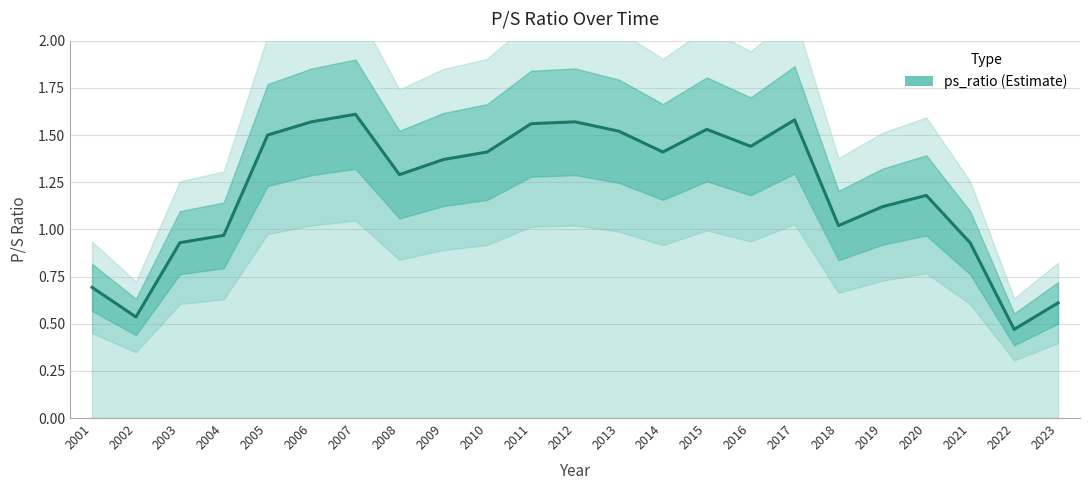

Where is the first local minimum?

2002